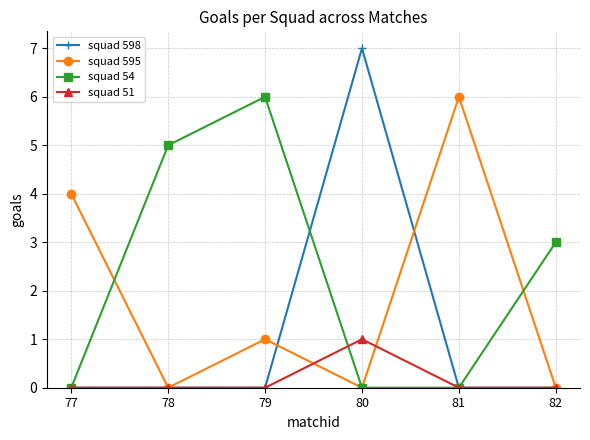

Reading left to right, transcribe all the data shown in this chart.

squad 598: 0	0	0	7	0	0
squad 595: 4	0	1	0	6	0
squad 54: 0	5	6	0	0	3
squad 51: 0	0	0	1	0	0